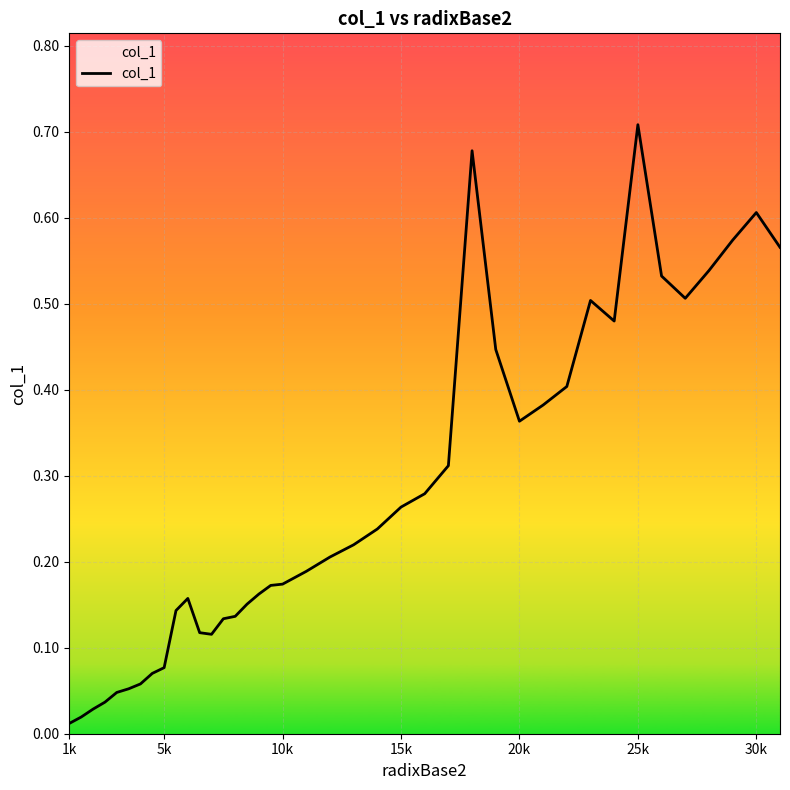

Does the chart have visible grid lines?

Yes